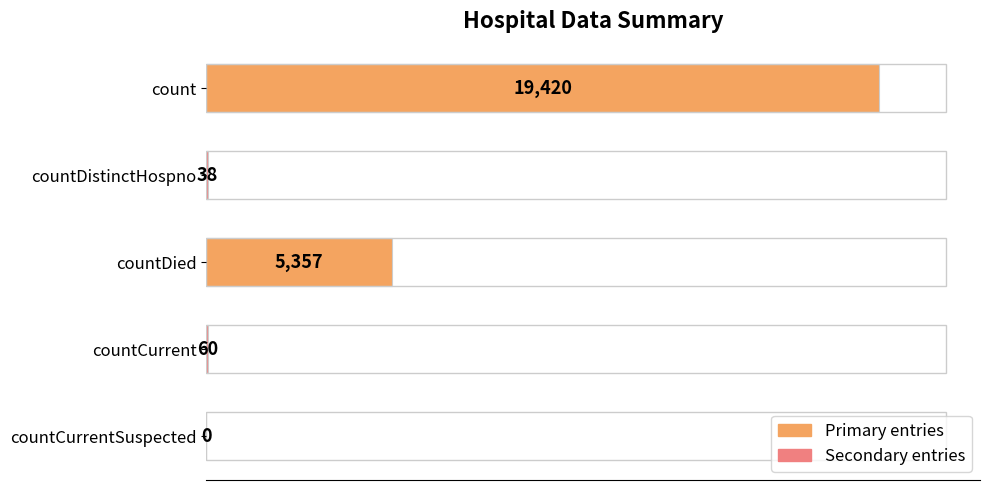

What is the sum of all values?

24875